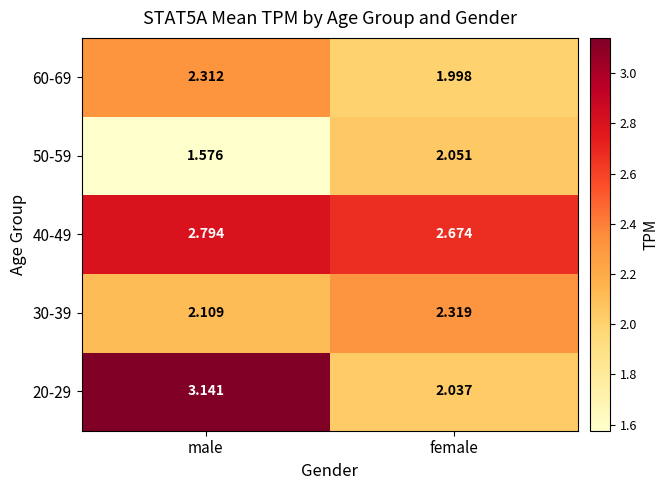

At which category does the chart reach its peak across all series?

male